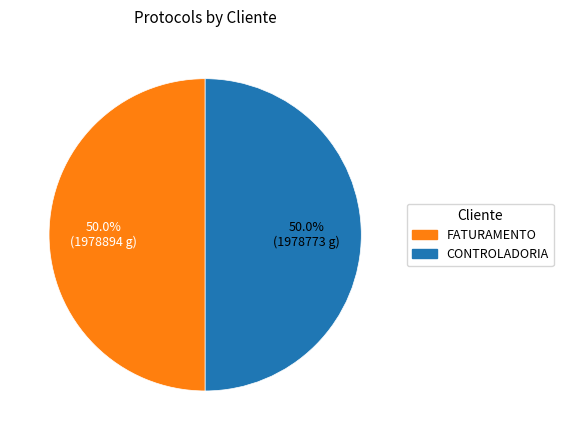

Is it true that CONTROLADORIA is 41% of the pie?

False